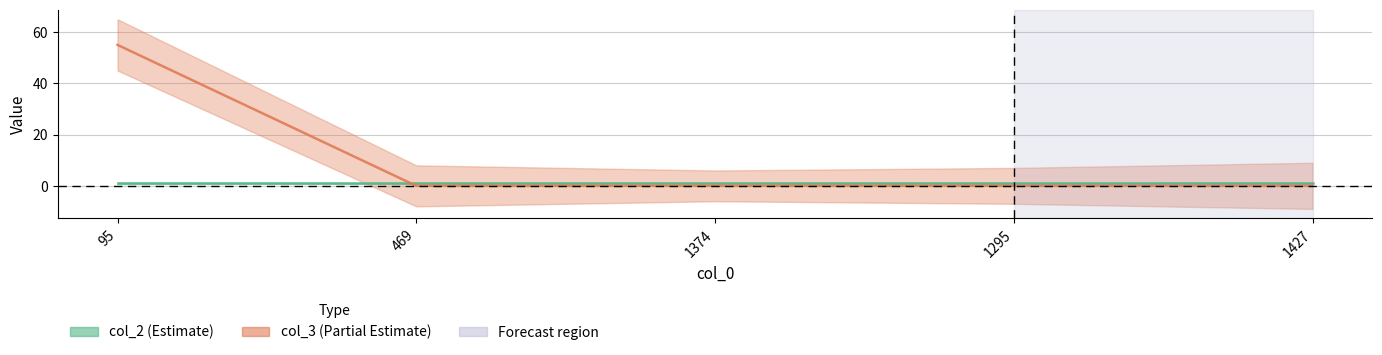

Which has a higher value, 1295 or 469?

1295